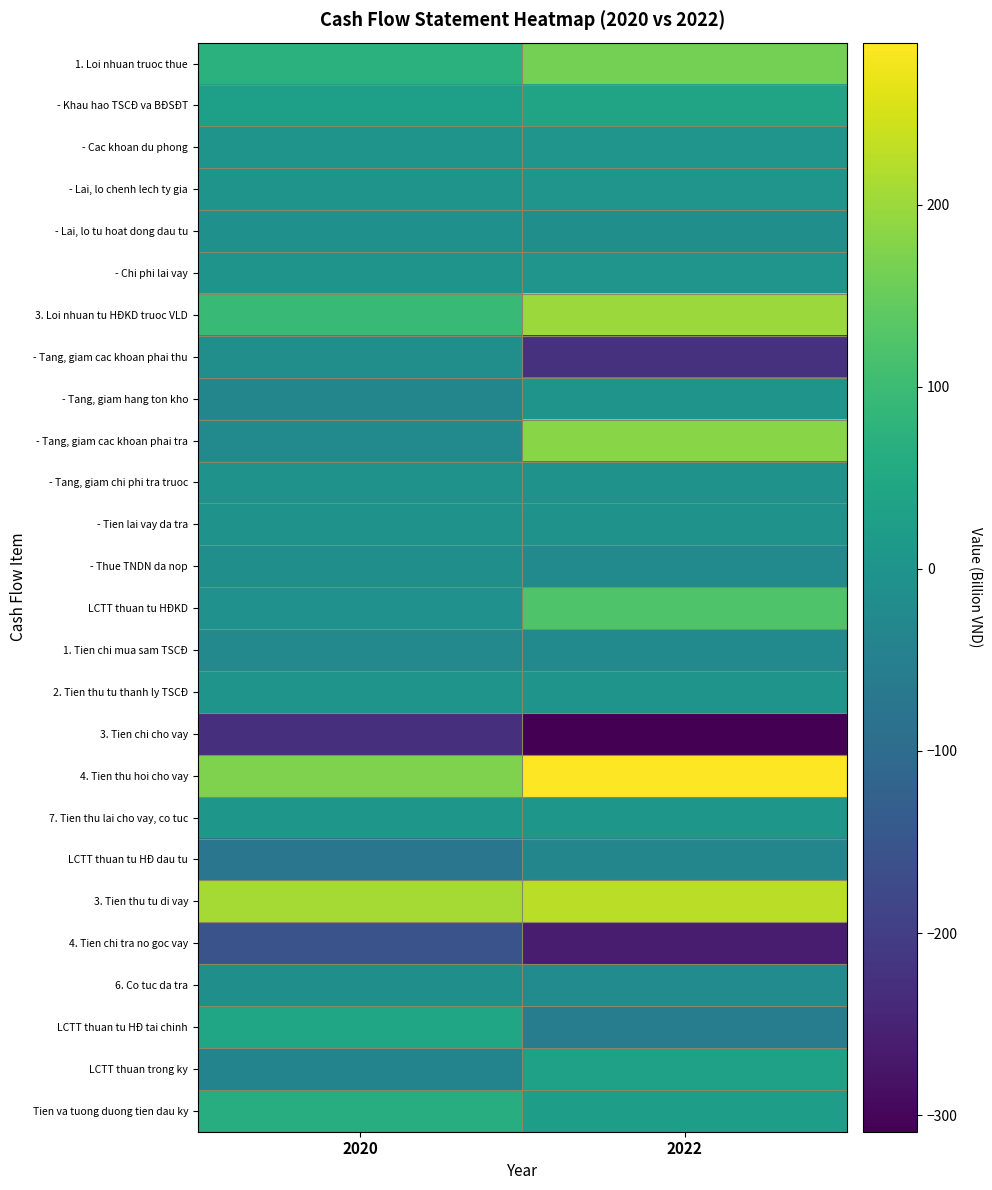

Reading right to left, what are all the values shown in this chart?

1. Loi nhuan truoc thue: 2022=164.3	2020=72.8
- Khau hao TSCĐ va BĐSĐT: 2022=39.8	2020=28.0
- Cac khoan du phong: 2022=2.7	2020=1.2
- Lai, lo chenh lech ty gia: 2022=3.3	2020=-0.0
- Lai, lo tu hoat dong dau tu: 2022=-12.2	2020=-7.8
- Chi phi lai vay: 2022=2.1	2020=1.3
3. Loi nhuan tu HĐKD truoc VLD: 2022=200.0	2020=95.5
- Tang, giam cac khoan phai thu: 2022=-223.4	2020=-13.9
- Tang, giam hang ton kho: 2022=1.5	2020=-35.7
- Tang, giam cac khoan phai tra: 2022=181.9	2020=-22.6
- Tang, giam chi phi tra truoc: 2022=-4.9	2020=-2.7
- Tien lai vay da tra: 2022=-2.1	2020=-1.3
- Thue TNDN da nop: 2022=-23.7	2020=-12.3
LCTT thuan tu HĐKD: 2022=124.4	2020=-7.5
1. Tien chi mua sam TSCĐ: 2022=-23.0	2020=-27.8
2. Tien thu tu thanh ly TSCĐ: 2022=0.1	2020=0.2
3. Tien chi cho vay: 2022=-309.2	2020=-225.8
4. Tien thu hoi cho vay: 2022=289.2	2020=172.6
7. Tien thu lai cho vay, co tuc: 2022=8.6	2020=7.4
LCTT thuan tu HĐ dau tu: 2022=-34.4	2020=-73.4
3. Tien thu tu di vay: 2022=226.8	2020=208.1
4. Tien chi tra no goc vay: 2022=-261.6	2020=-155.9
6. Co tuc da tra: 2022=-21.6	2020=-10.4
LCTT thuan tu HĐ tai chinh: 2022=-56.4	2020=41.9
LCTT thuan trong ky: 2022=33.5	2020=-39.1
Tien va tuong duong tien dau ky: 2022=26.2	2020=63.4